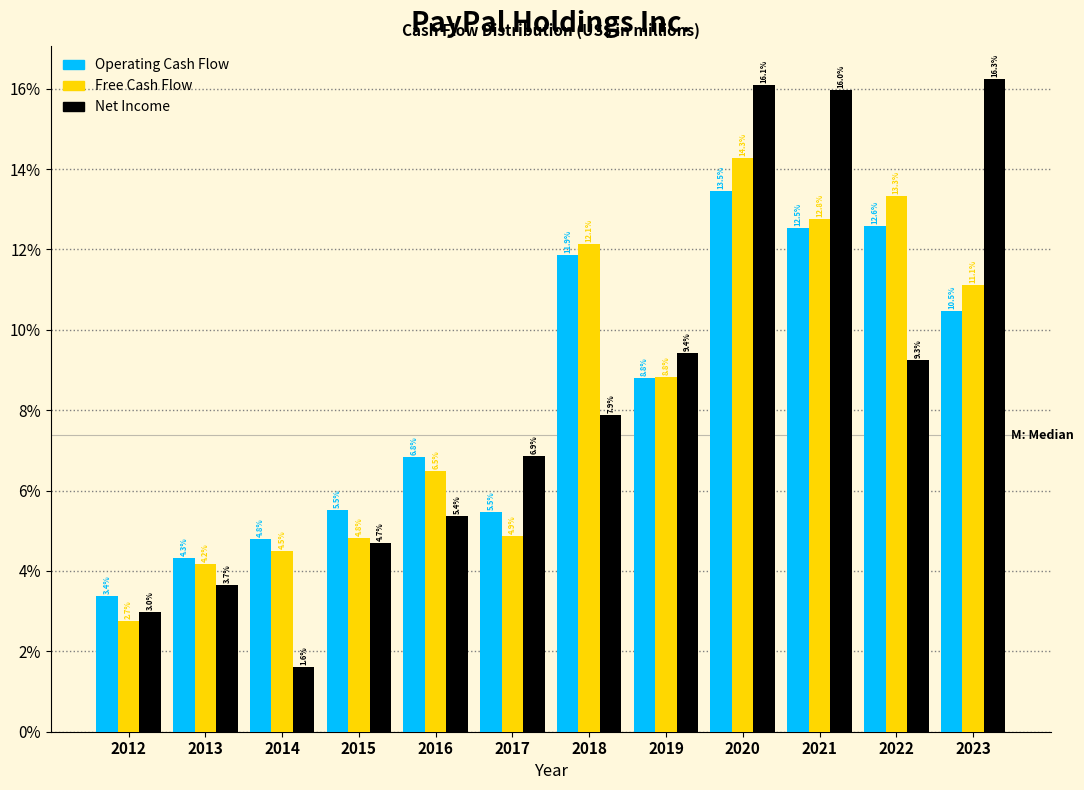

Reading left to right, what are all the values shown in this chart?

Operating Cash Flow: 3.4	4.3	4.8	5.5	6.8	5.5	11.9	8.8	13.5	12.5	12.6	10.5
Free Cash Flow: 2.7	4.2	4.5	4.8	6.5	4.9	12.1	8.8	14.3	12.8	13.3	11.1
Net Income: 3.0	3.7	1.6	4.7	5.4	6.9	7.9	9.4	16.1	16.0	9.3	16.3